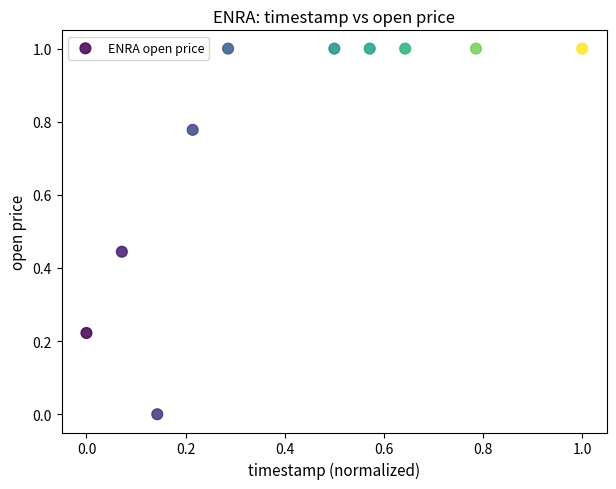

What is the average Y value?

0.7